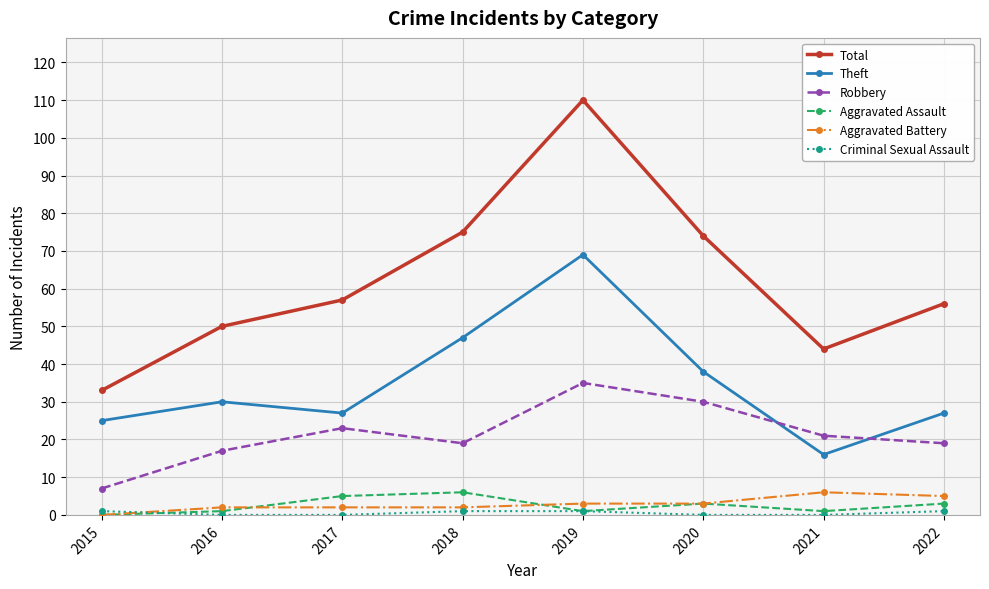

Which series changed the most between 2017 and 2021?

Total